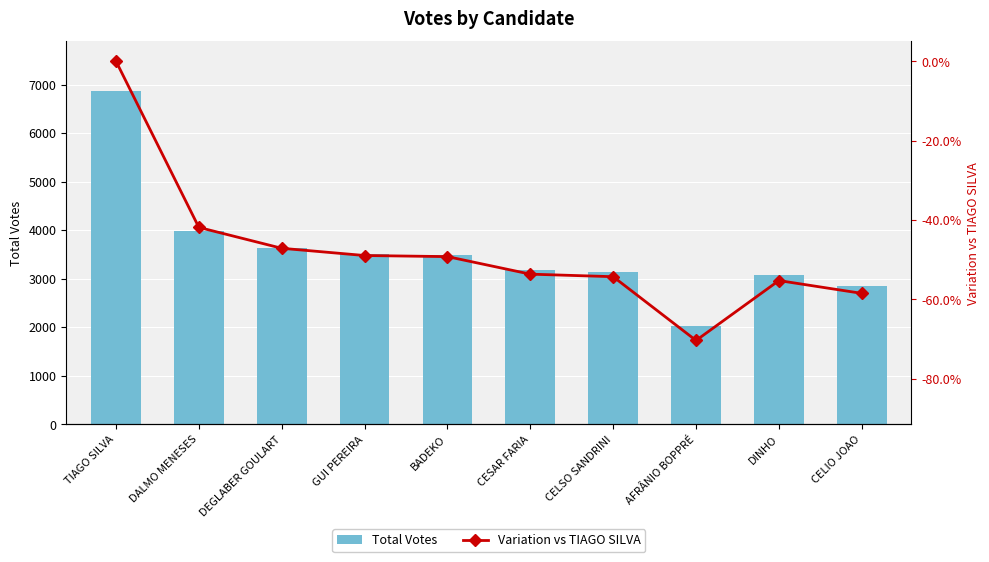

Which category has the lowest value in the Total Votes series?

AFRÂNIO BOPPRÉ